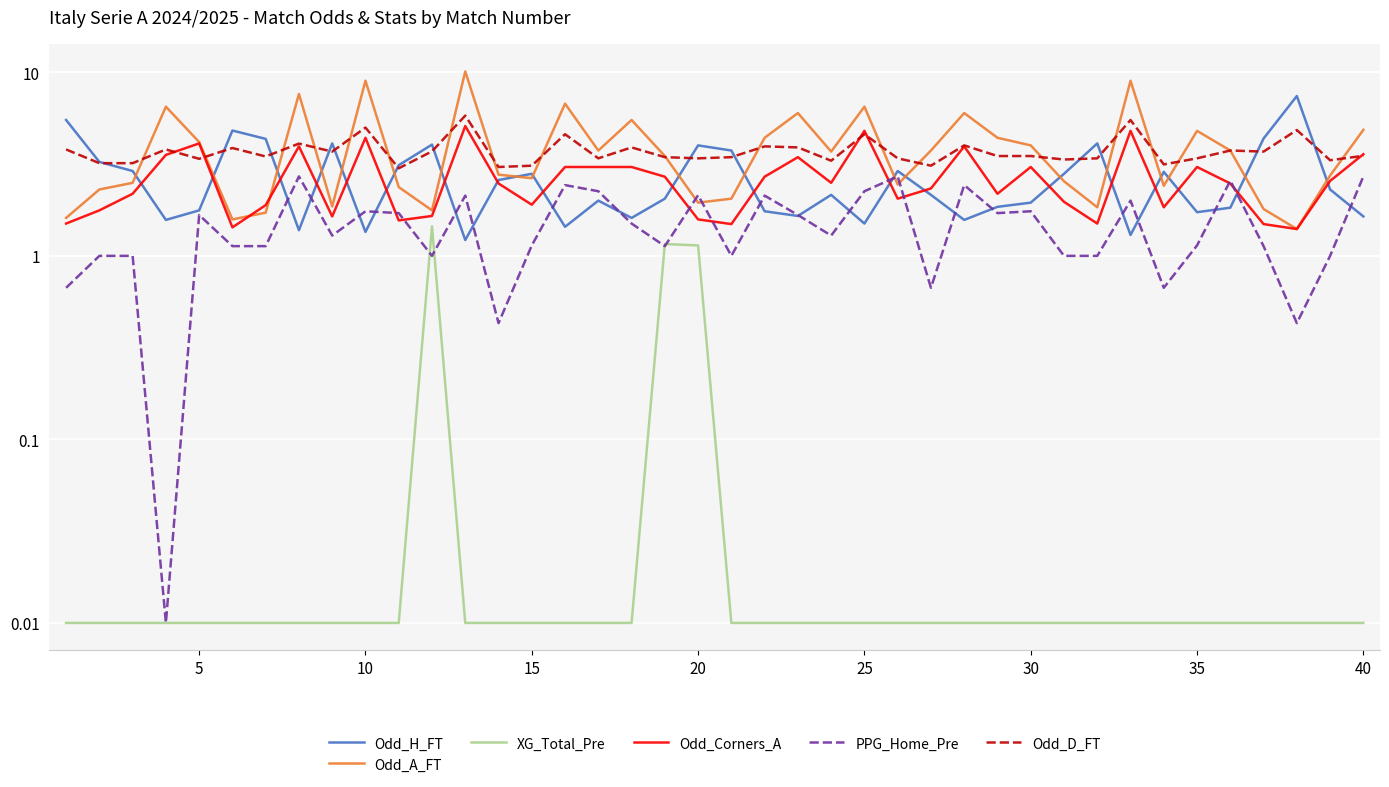

What is the lowest value of the Odd_A_FT series?

1.4